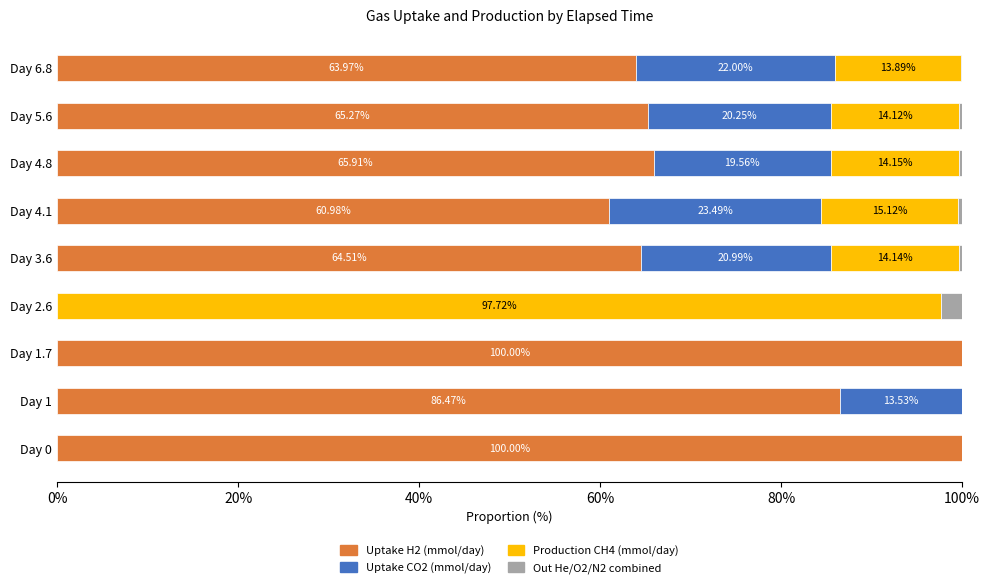

What is the total value across all series at Day 1?

100.0